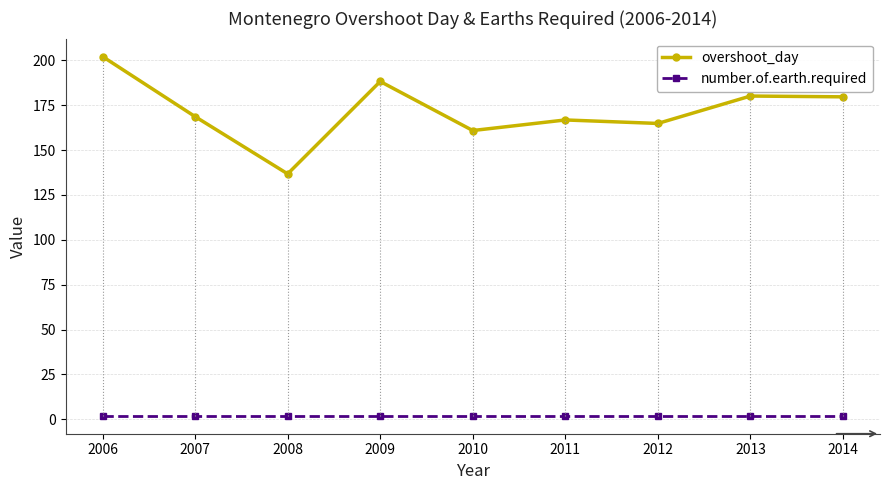

What is the sum of all overshoot_day values?

1548.3